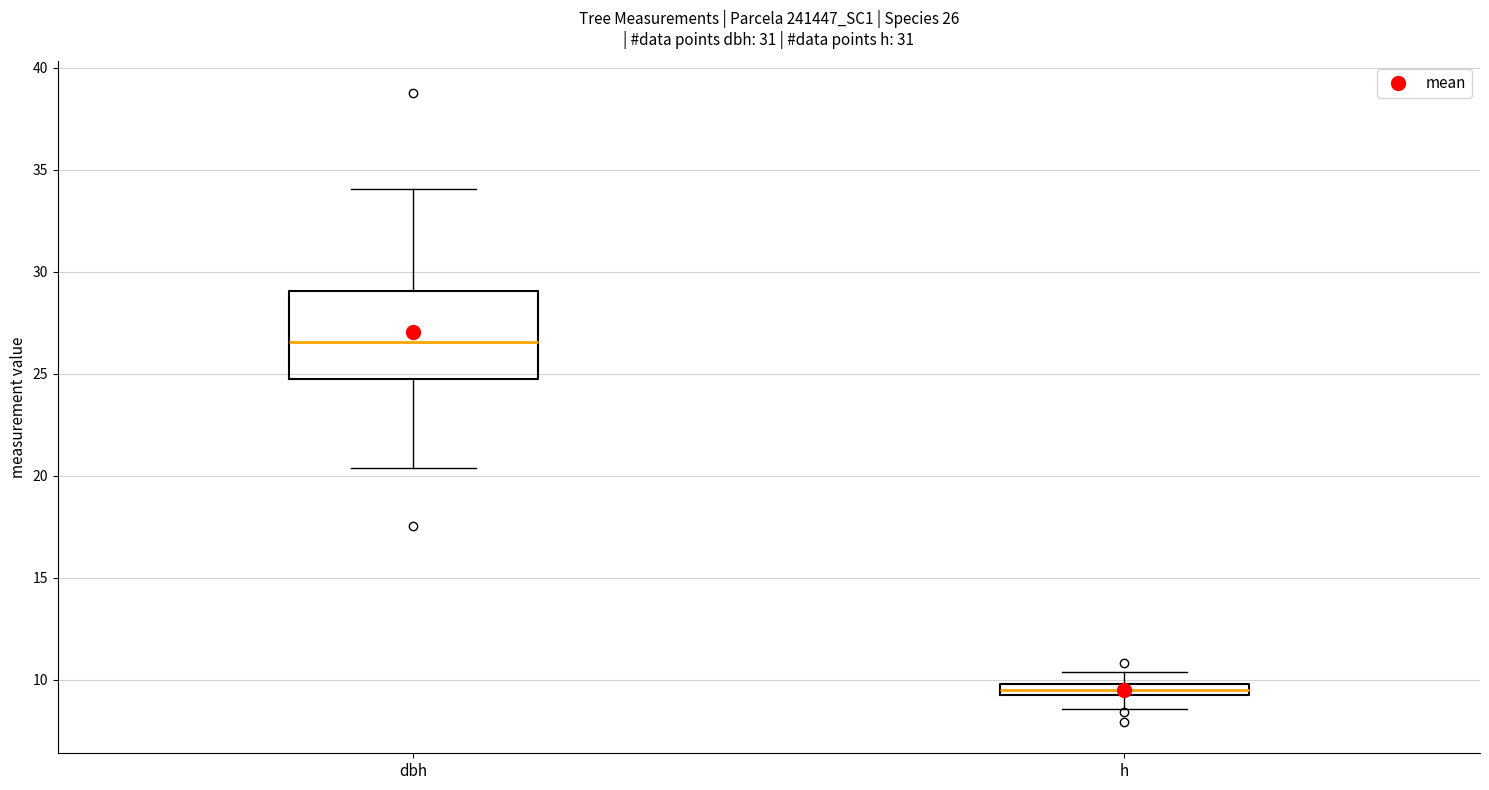

Which box has the lowest median line?

h